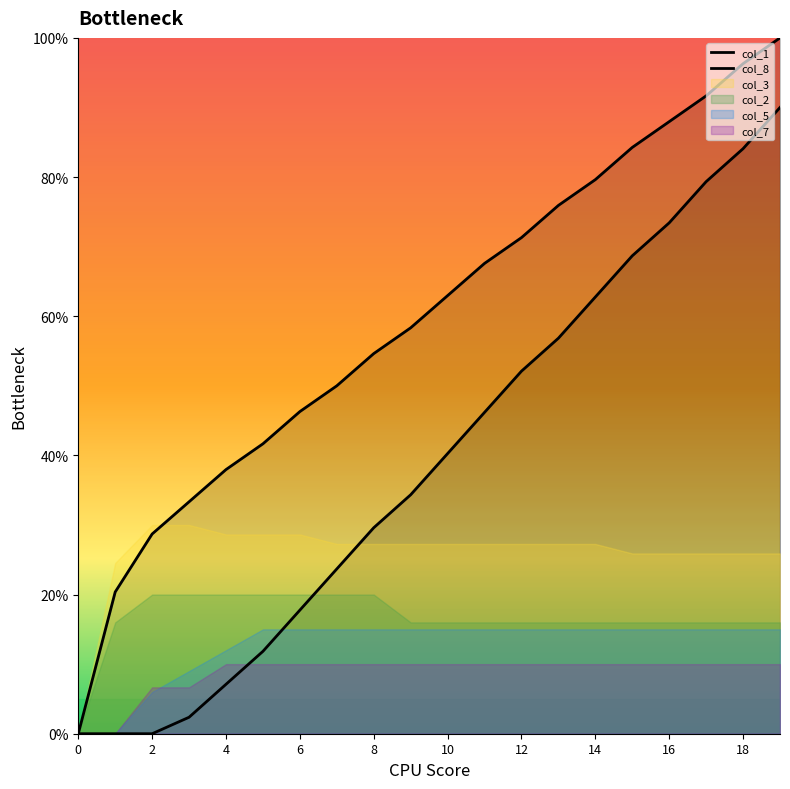

What is the sum of the col_1 values at 0 and 14?

79.6